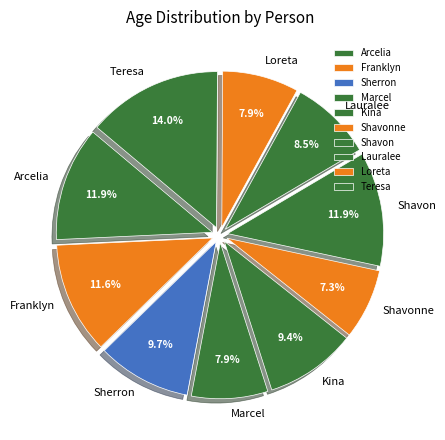

What is the ratio of the value at Shavon to the value at Sherron?

1.2